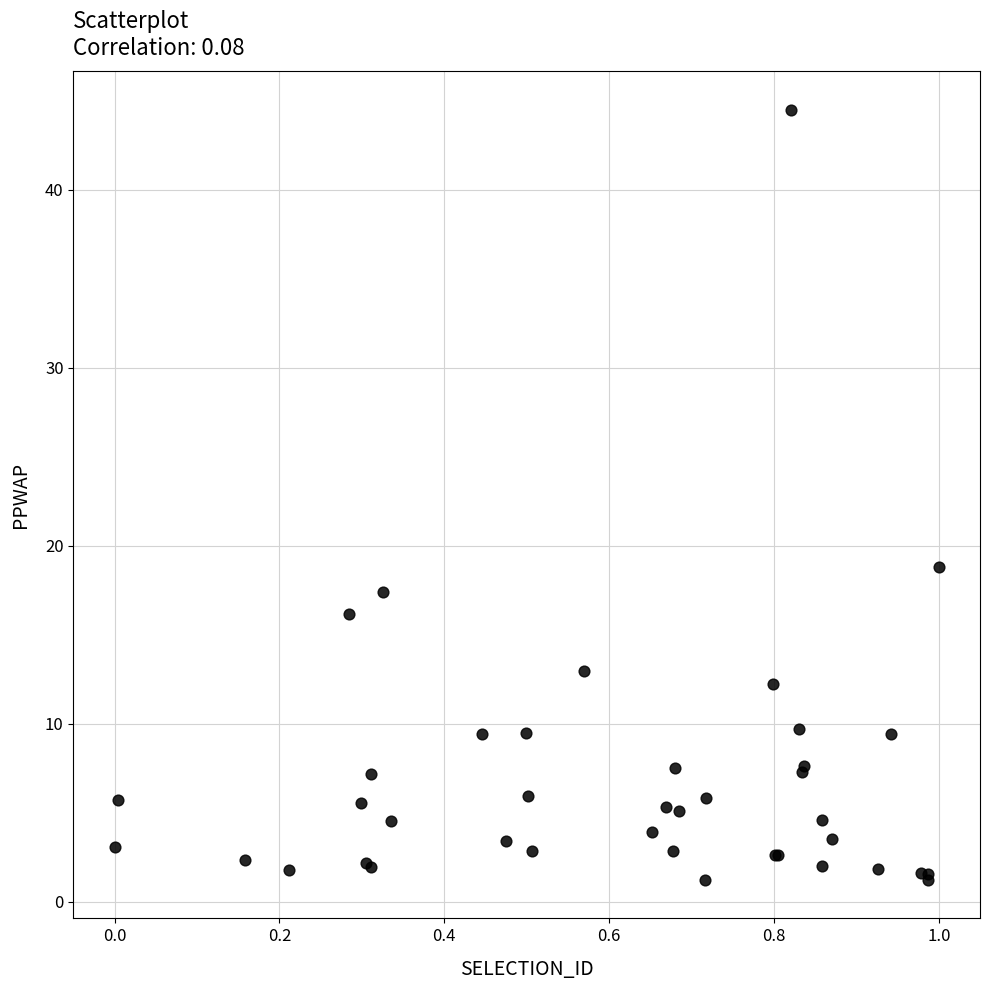

What Y value in the scatter plot is closest to 22?

18.8